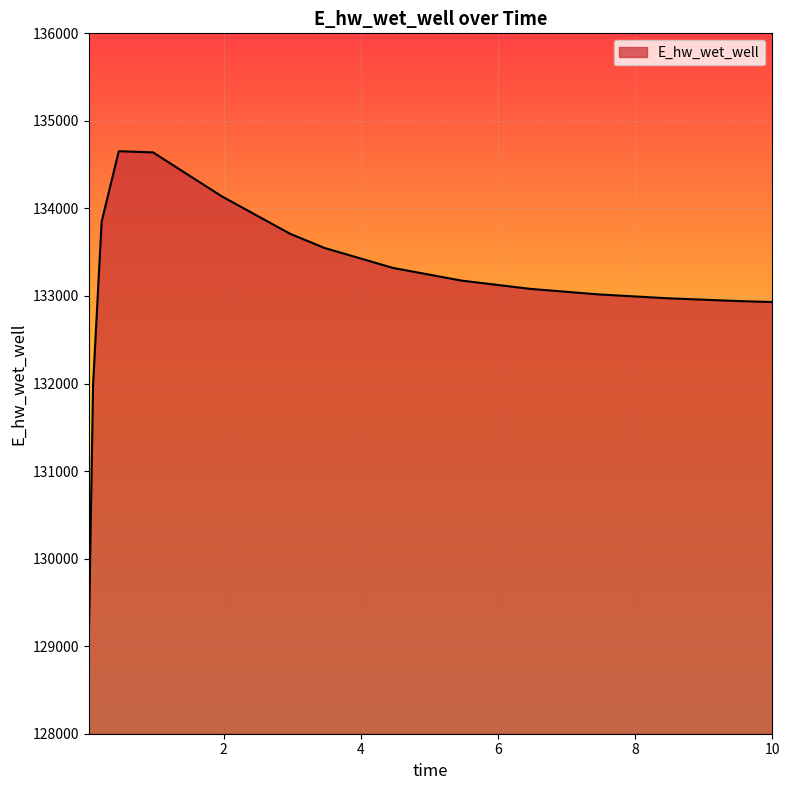

What is the greatest value displayed?

134653.4